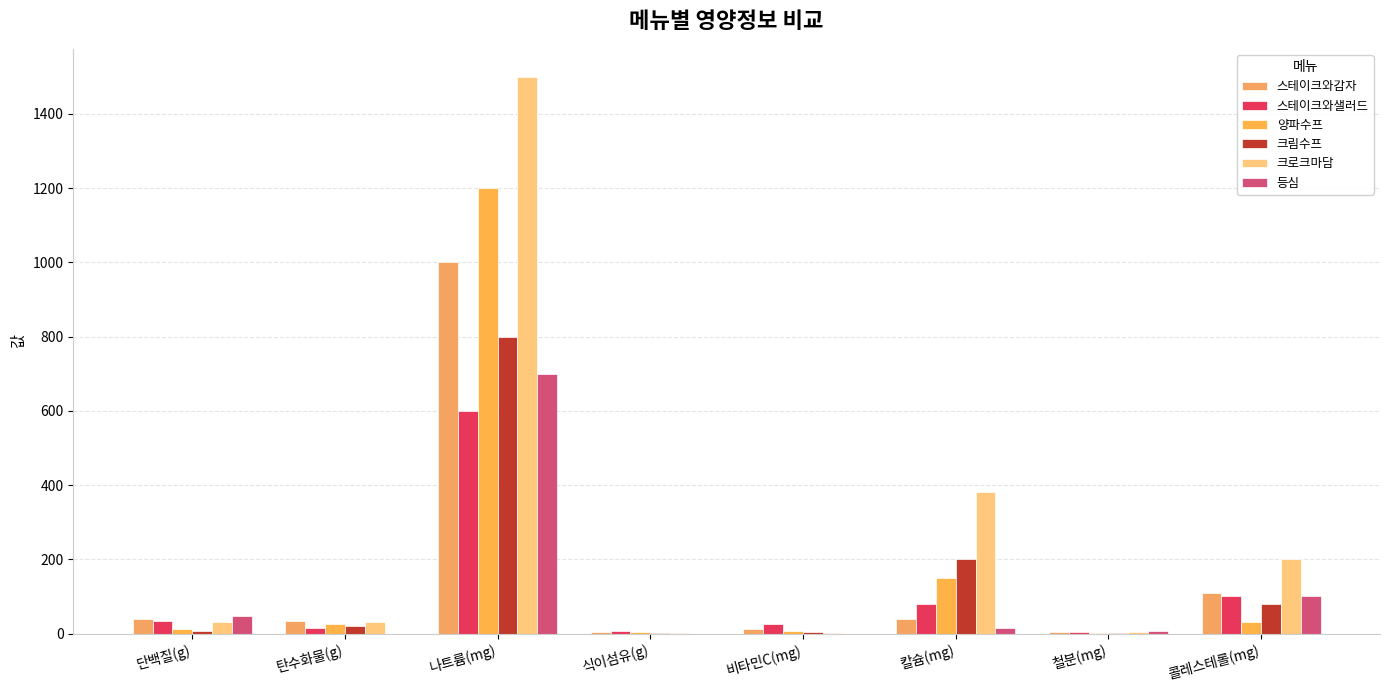

Between 칼슘(mg) and 철분(mg), which series saw the biggest shift?

크로크마담